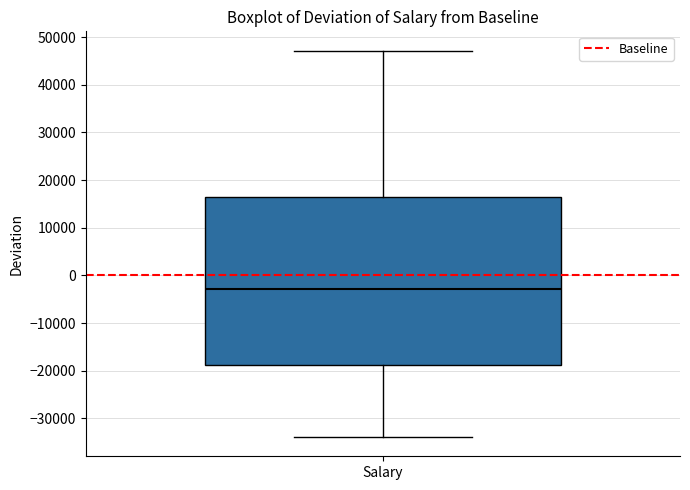

Transcribe this box plot: give where the median line is, the range the box spans, and where the two whiskers end, as read against the y-axis. The values are not printed on the chart, so give them approximately, as read against the axis.

median -3000, box -19000 to 17000, whiskers -34000 to 47000